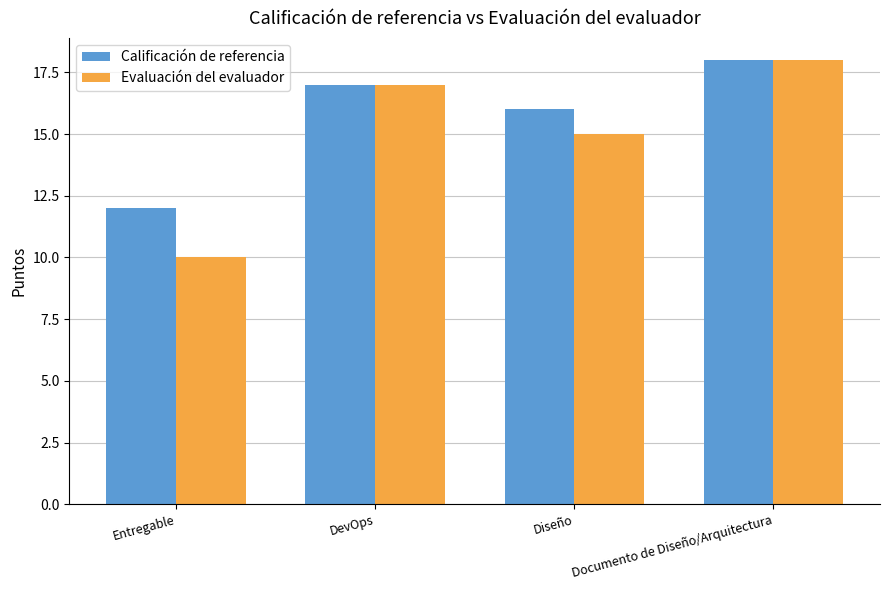

Reading right to left, what are all the values shown in this chart?

Calificación de referencia: Documento de Diseño/Arquitectura=18	Diseño=16	DevOps=17	Entregable=12
Evaluación del evaluador: Documento de Diseño/Arquitectura=18	Diseño=15	DevOps=17	Entregable=10